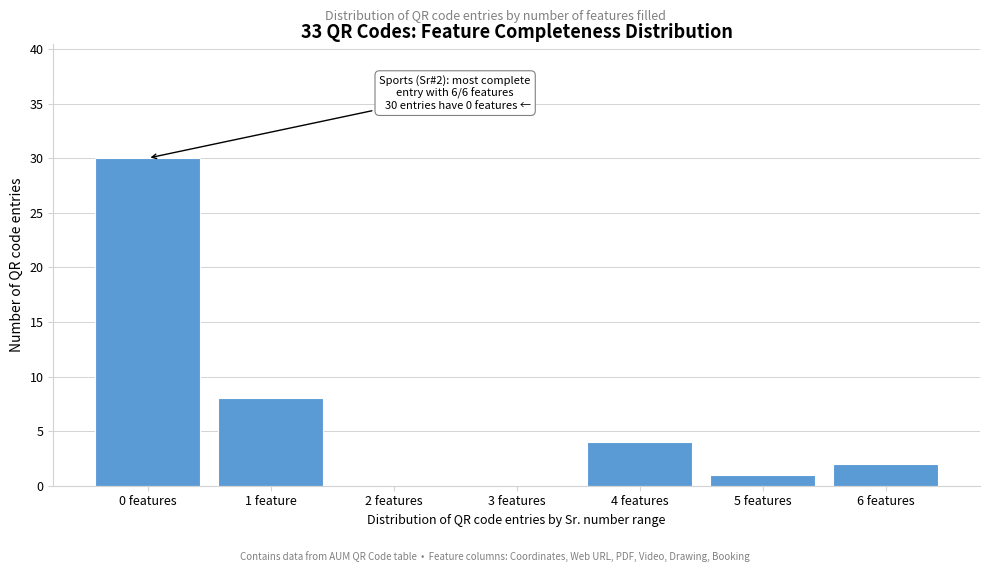

Reading left to right, transcribe all the data shown in this chart.

0 features=30	1 feature=8	2 features=0	3 features=0	4 features=4	5 features=1	6 features=2